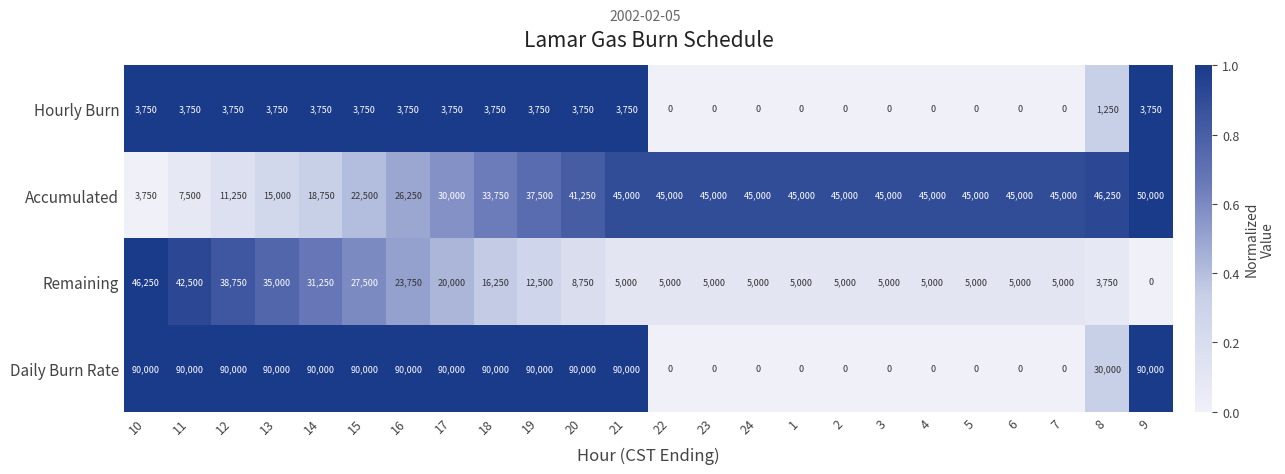

What is the sum of the Accumulated values at 4 and 15?

67500